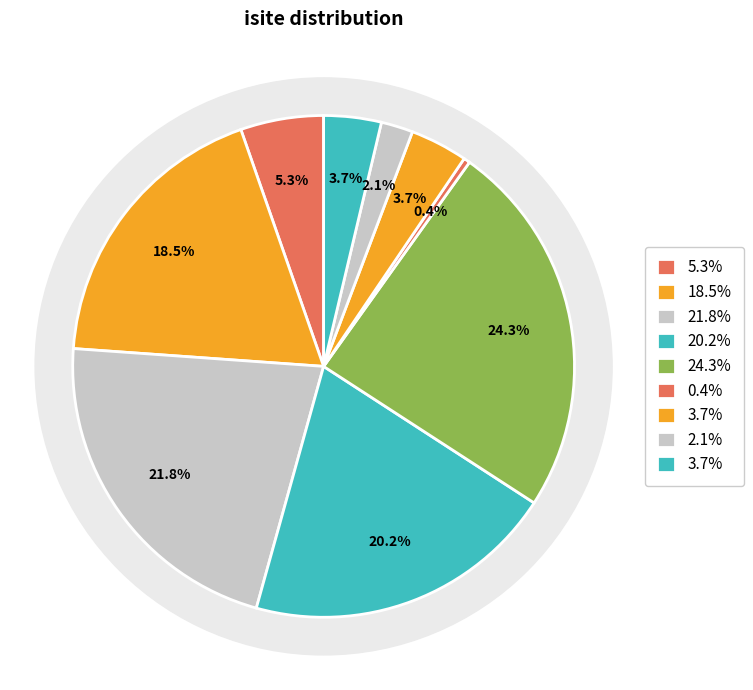

Does any single category account for the majority?

No